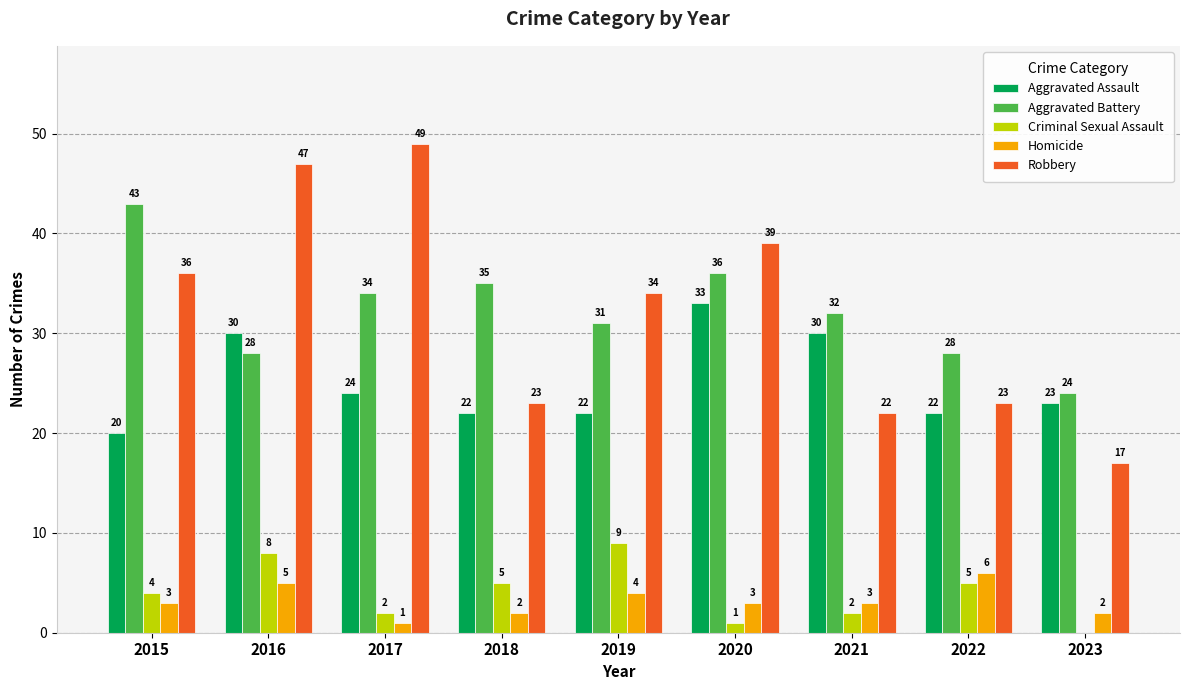

Which series has the largest total across all categories?

Aggravated Battery